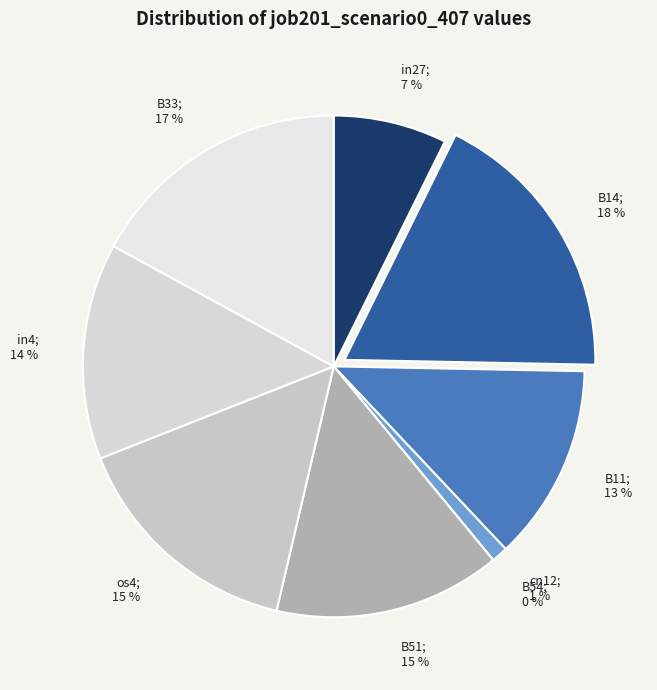

To the nearest percent, what is the difference between the B33 and cn12 slice percentages?

16%